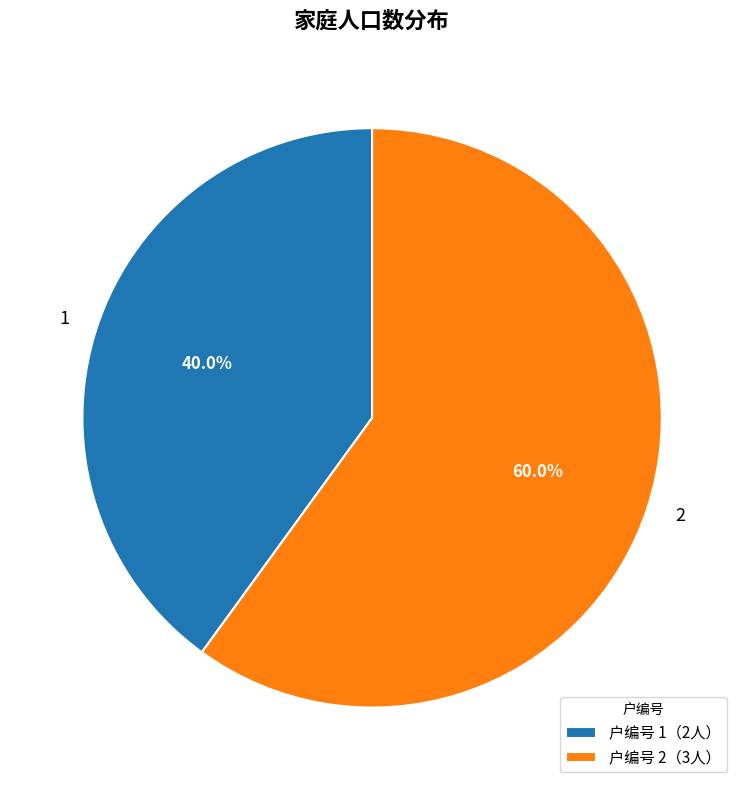

To the nearest percent, what is the difference between the 1 and 2 slice percentages?

20%